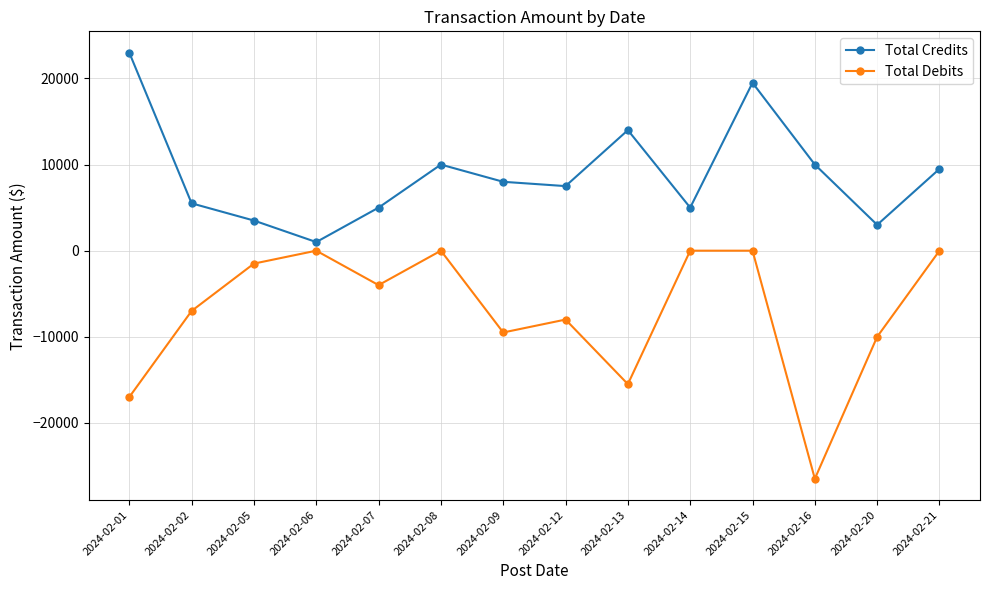

Reading left to right, list all the values displayed in this chart.

Total Credits: 2024-02-01=23000	2024-02-02=5500	2024-02-05=3500	2024-02-06=1000	2024-02-07=5000	2024-02-08=10000	2024-02-09=8000	2024-02-12=7500	2024-02-13=14000	2024-02-14=5000	2024-02-15=19500	2024-02-16=10000	2024-02-20=3000	2024-02-21=9500
Total Debits: 2024-02-01=-17000	2024-02-02=-7000	2024-02-05=-1500	2024-02-06=0	2024-02-07=-4000	2024-02-08=0	2024-02-09=-9500	2024-02-12=-8000	2024-02-13=-15500	2024-02-14=0	2024-02-15=0	2024-02-16=-26490	2024-02-20=-10000	2024-02-21=0